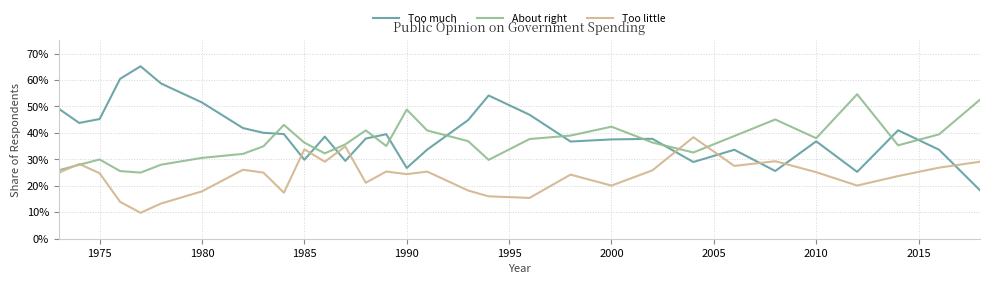

What are all the series names shown in the legend?

Too much, About right, Too little